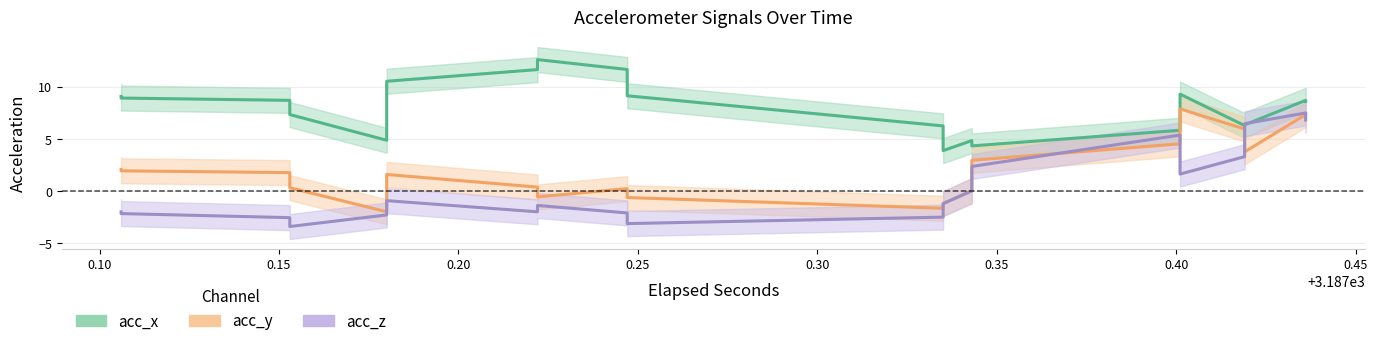

What is the value of the acc_y point at the 11th from the left?

-1.6